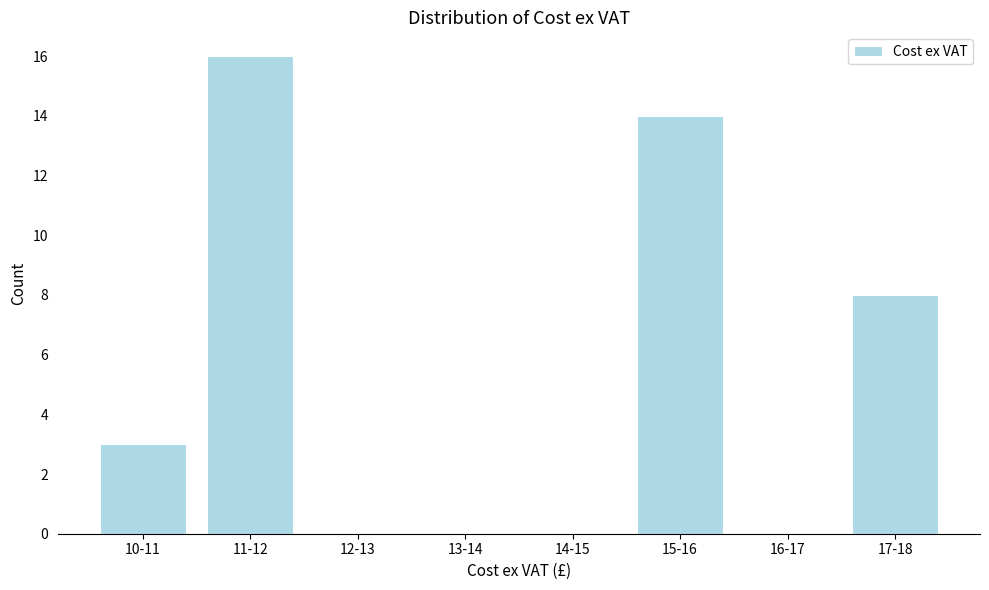

Reading left to right, what are all the values shown in this chart?

10-11=3	11-12=16	12-13=0	13-14=0	14-15=0	15-16=14	16-17=0	17-18=8